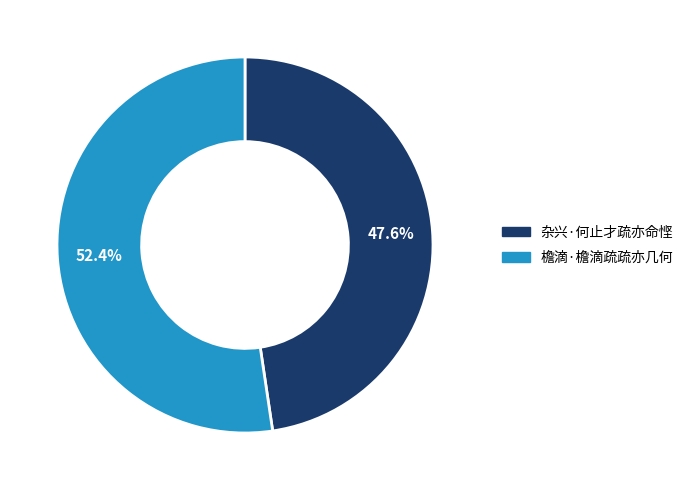

Does 檐滴·檐滴疏疏亦几何 account for over 50% of the chart?

Yes